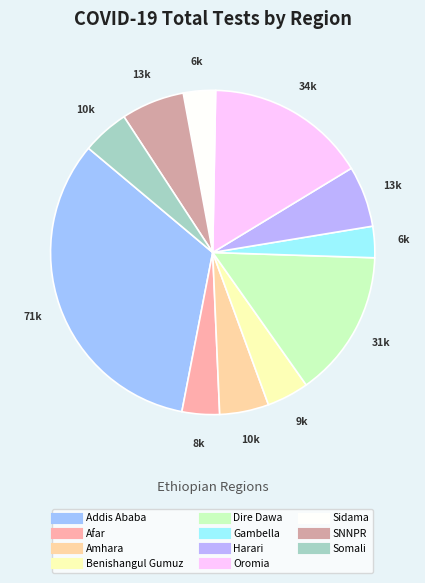

What percentage is the Oromia slice, to the nearest percent?

16%